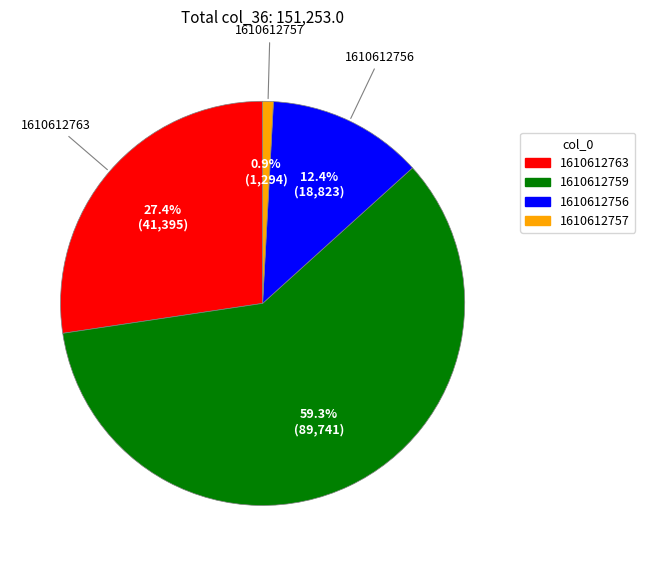

How many segments does this pie chart have?

4